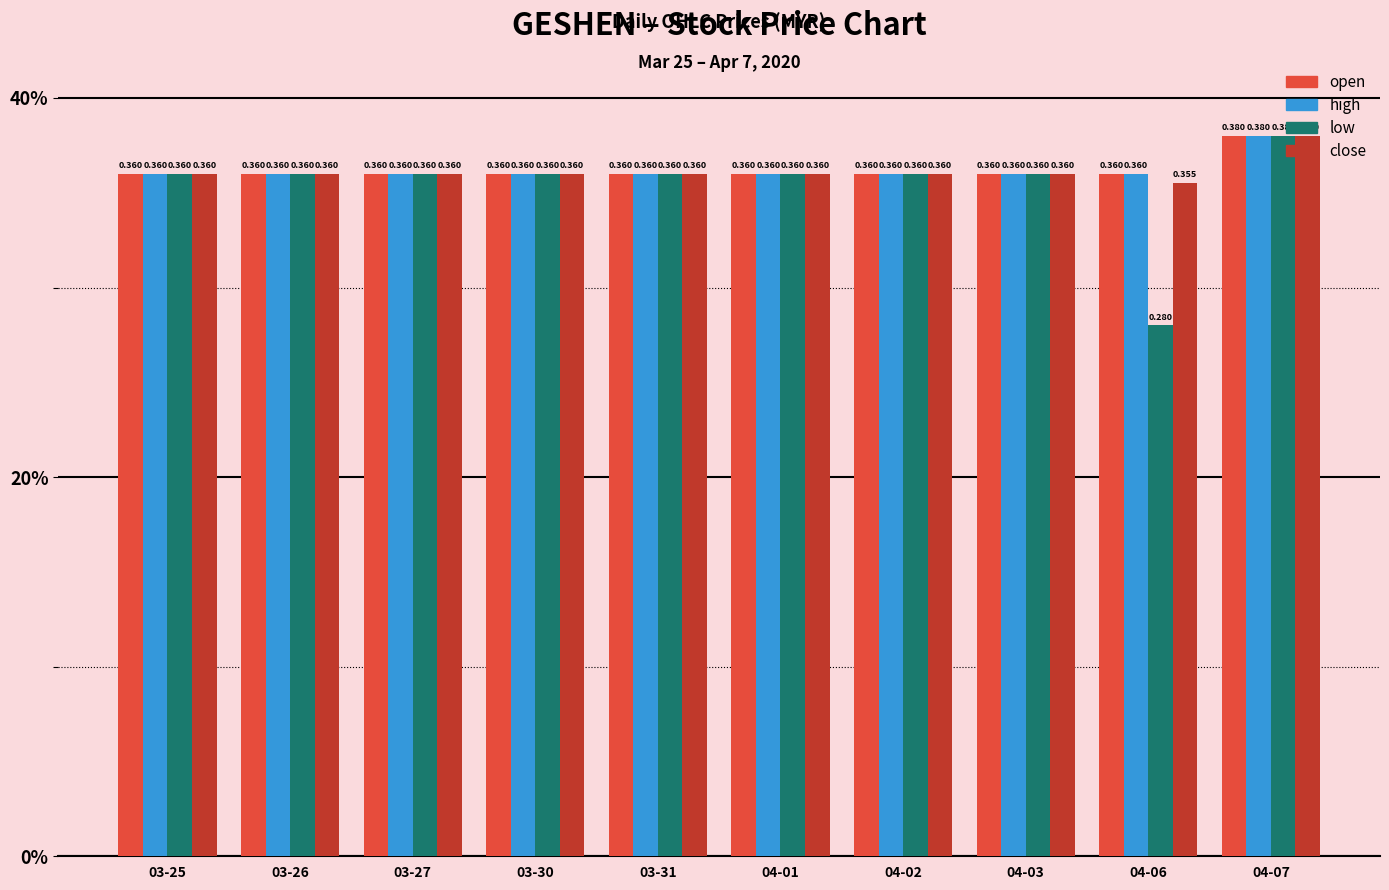

What are all the series names shown in the legend?

open, high, low, close